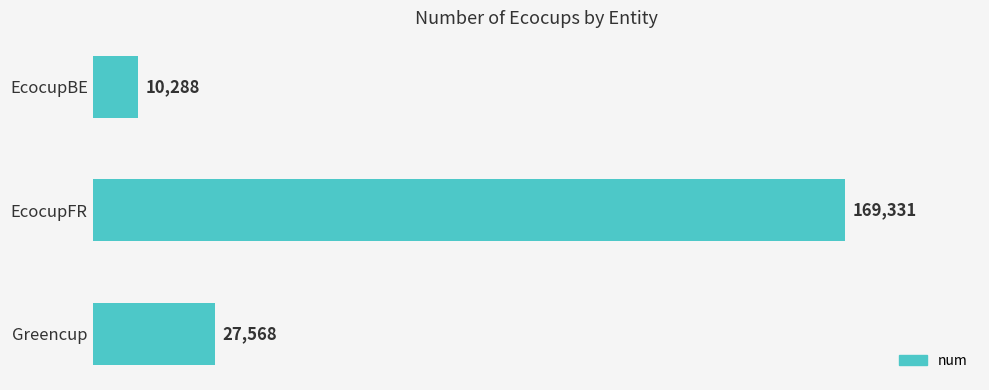

Which has a higher value, Greencup or EcocupFR?

EcocupFR